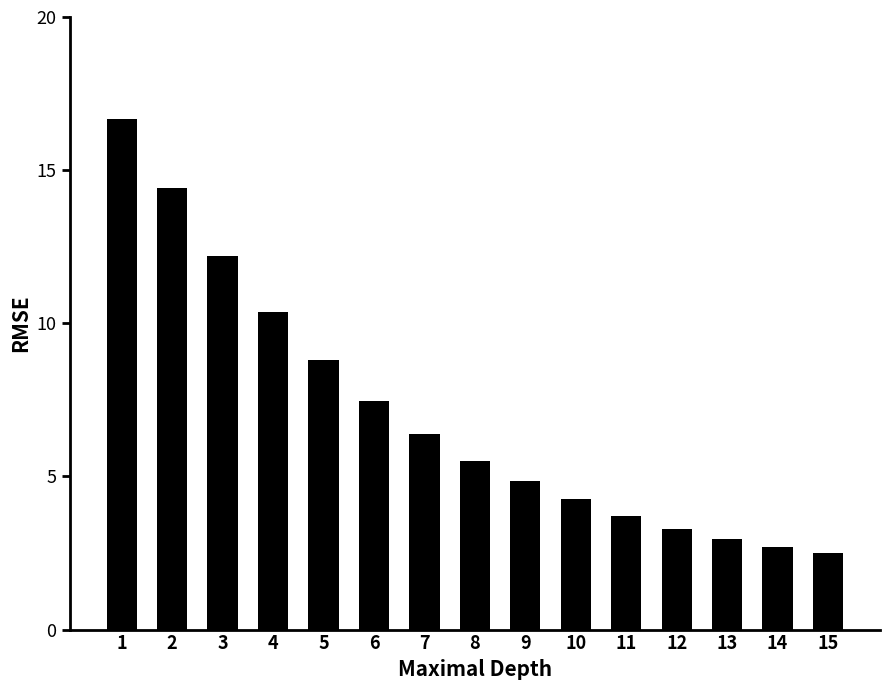

How many bars are there in total?

15